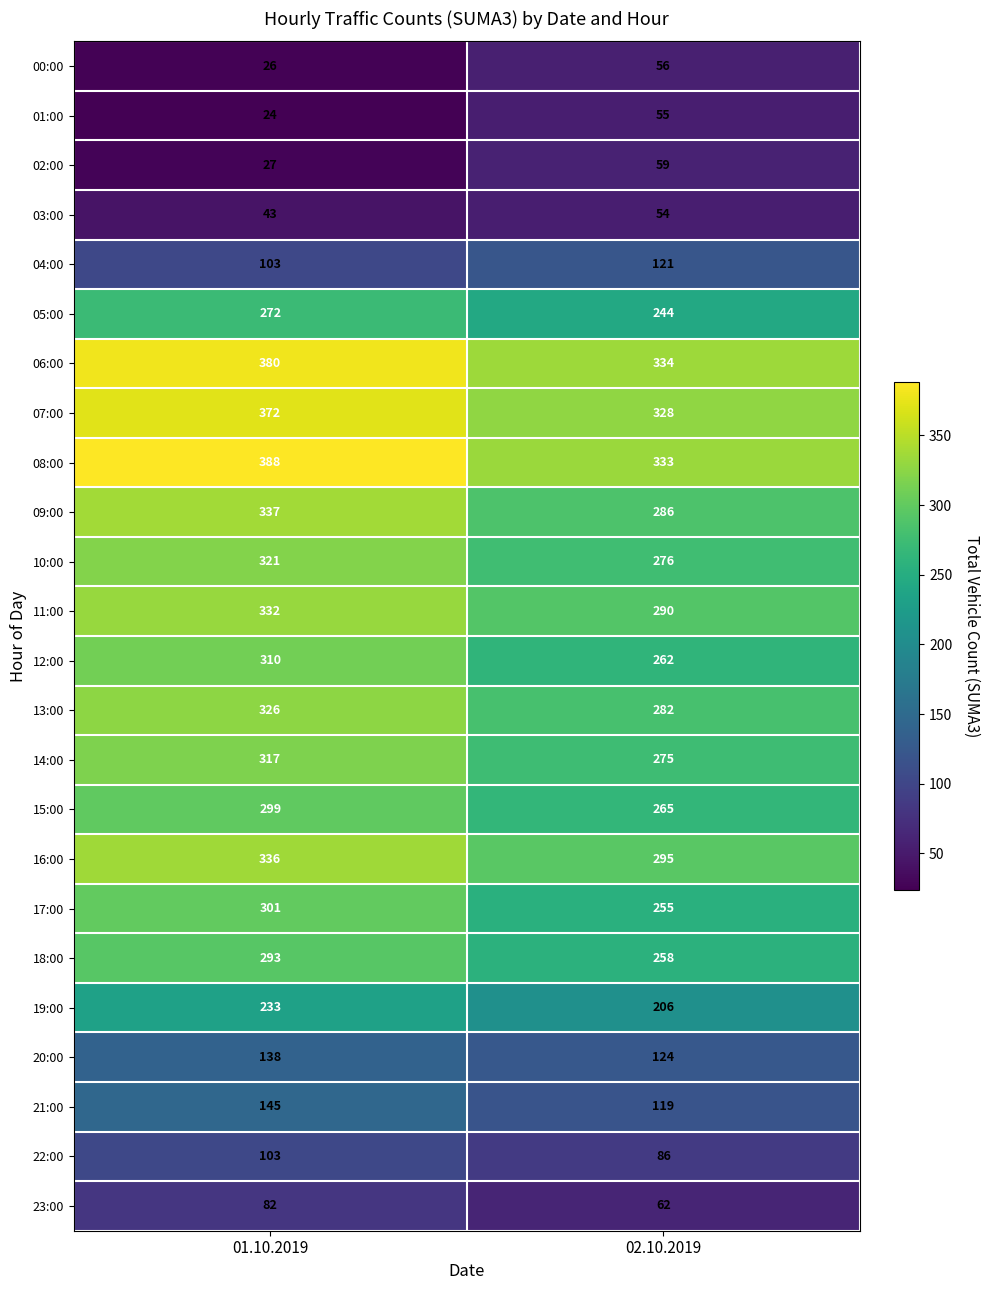

Rank the series by their maximum value, from lowest to highest.

03:00, 01:00, 00:00, 02:00, 23:00, 22:00, 04:00, 20:00, 21:00, 19:00, 05:00, 18:00, 15:00, 17:00, 12:00, 14:00, 10:00, 13:00, 11:00, 16:00, 09:00, 07:00, 06:00, 08:00